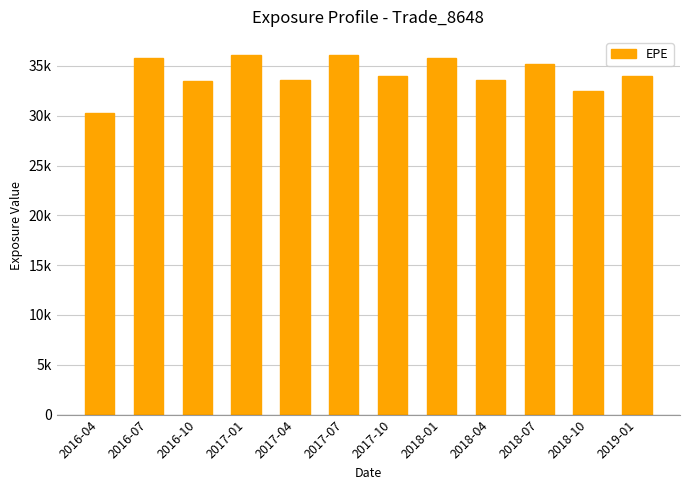

What is the maximum value shown in the chart?

36104.4